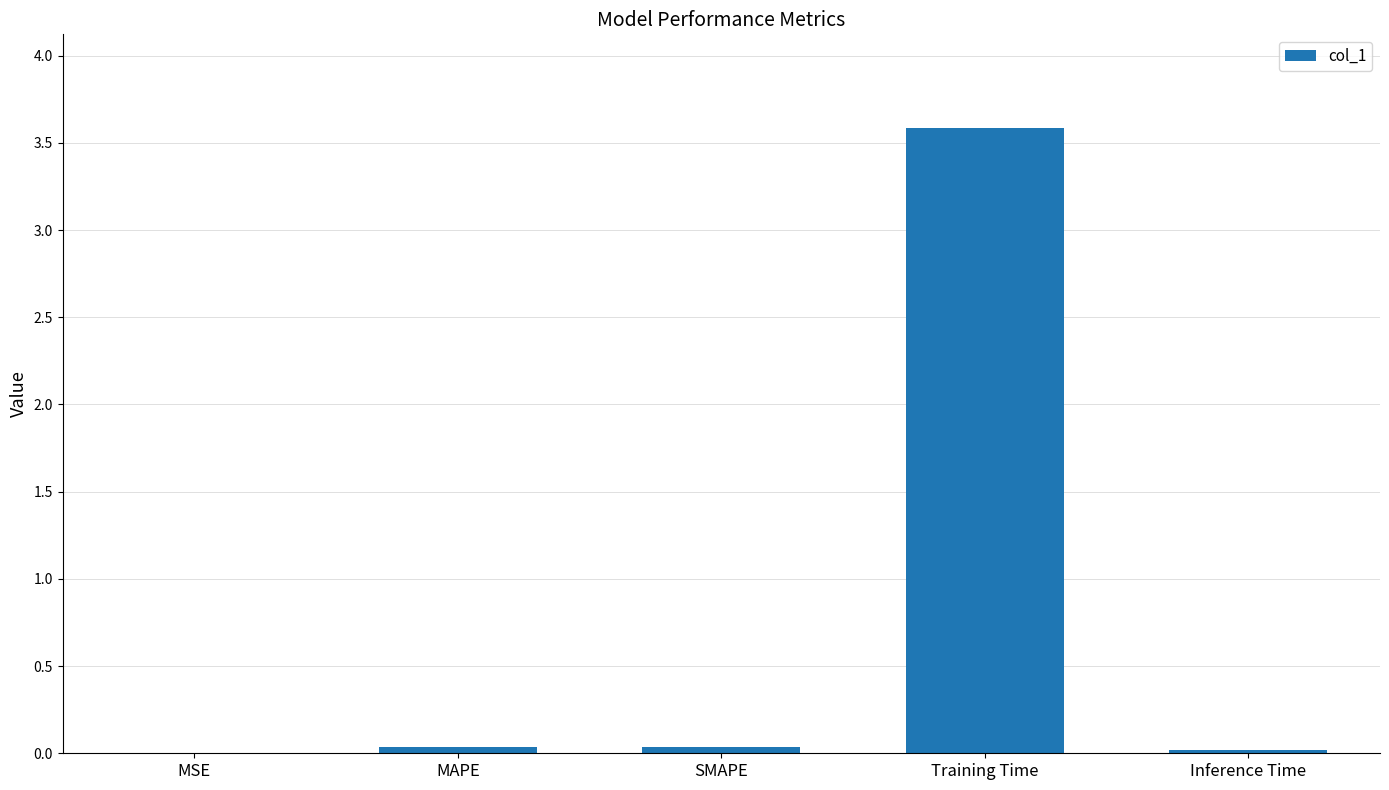

Which category has the highest value across all series?

Training Time